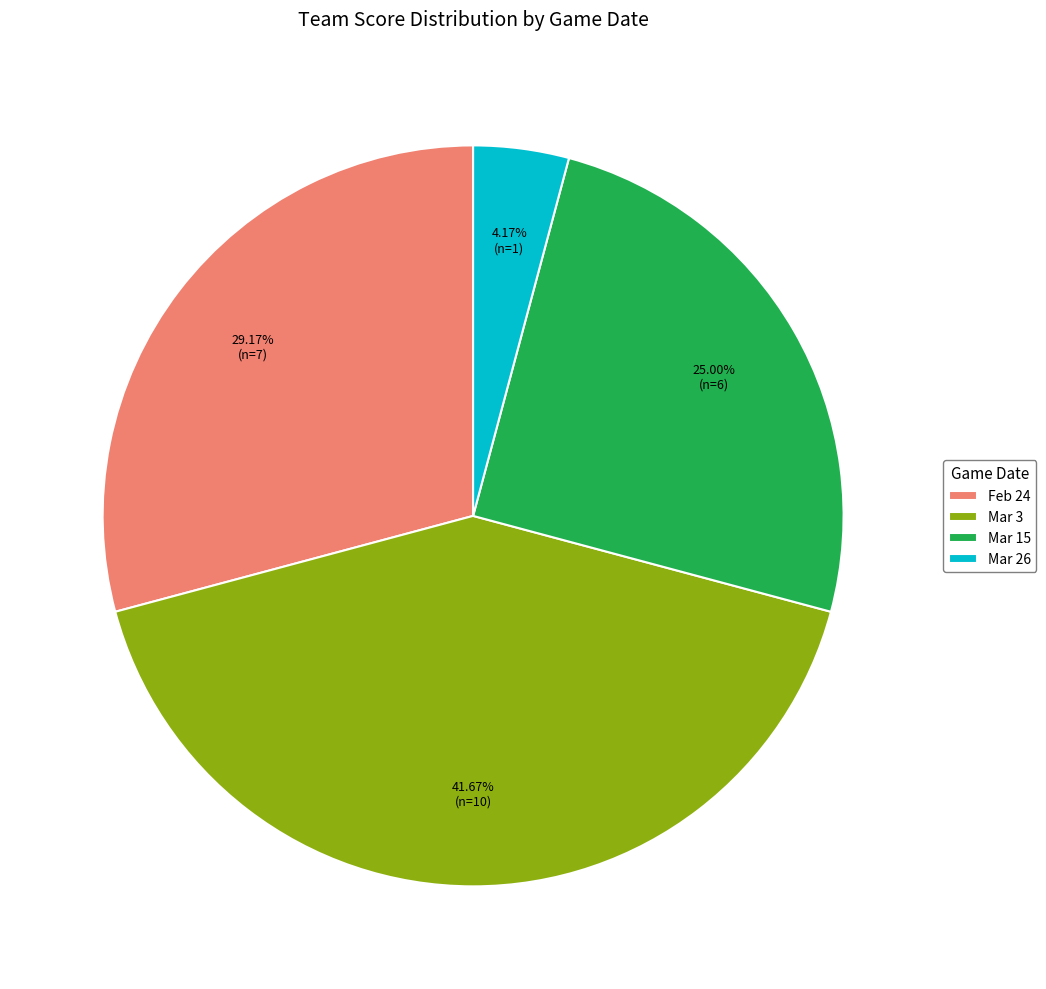

Between Mar 3 and Mar 26, which is larger?

Mar 3